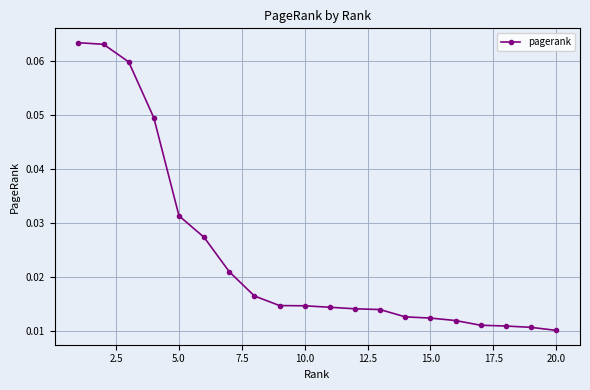

Count the values in the range 0 to 1.

20